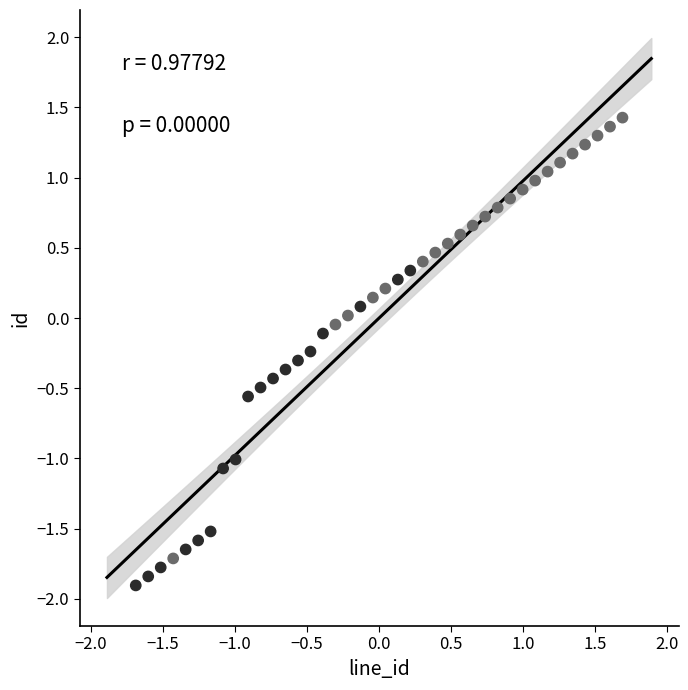

What is the range of X values (max minus min)?

3.4